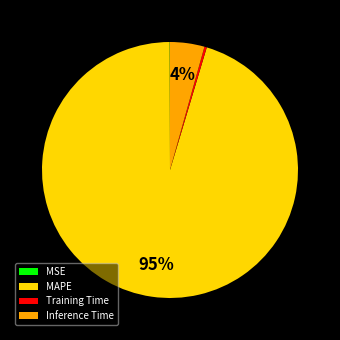

To the nearest percent, what is the average slice percentage?

25%